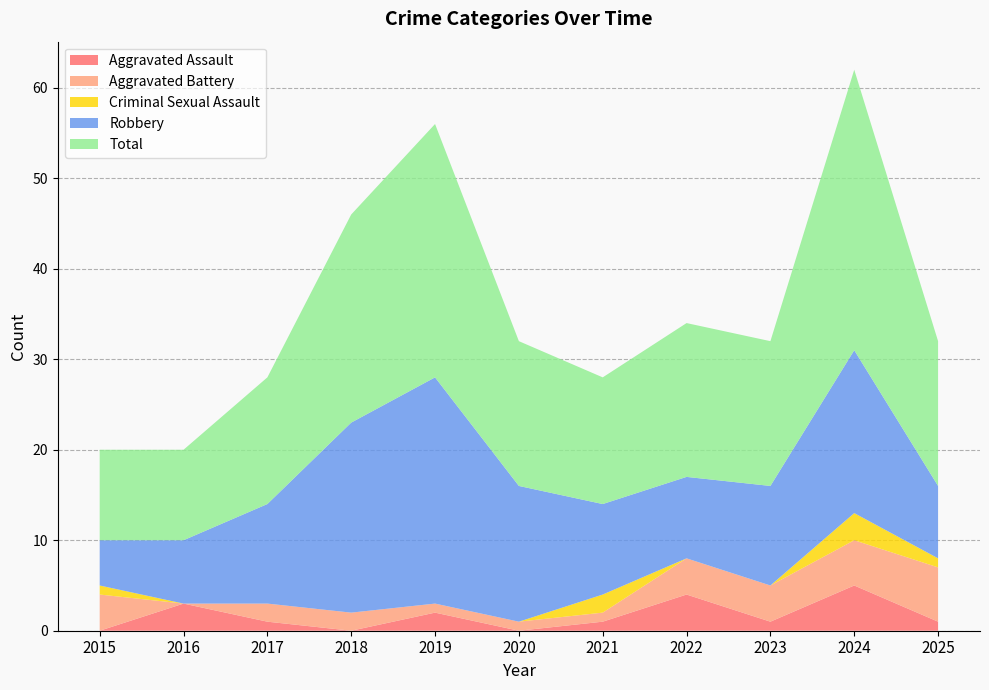

Reading right to left, what are all the values shown in this chart?

Aggravated Assault: 1	5	1	4	1	0	2	0	1	3	0
Aggravated Battery: 6	5	4	4	1	1	1	2	2	0	4
Criminal Sexual Assault: 1	3	0	0	2	0	0	0	0	0	1
Robbery: 8	18	11	9	10	15	25	21	11	7	5
Total: 16	31	16	17	14	16	28	23	14	10	10